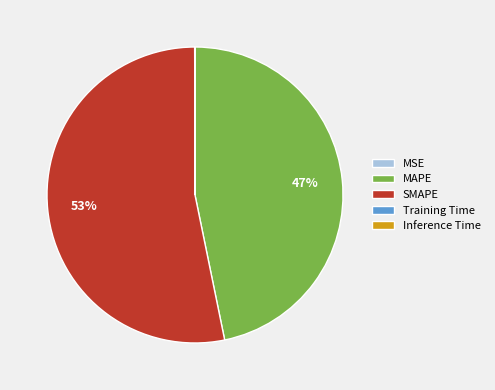

To the nearest percent, what is the average slice percentage?

20%